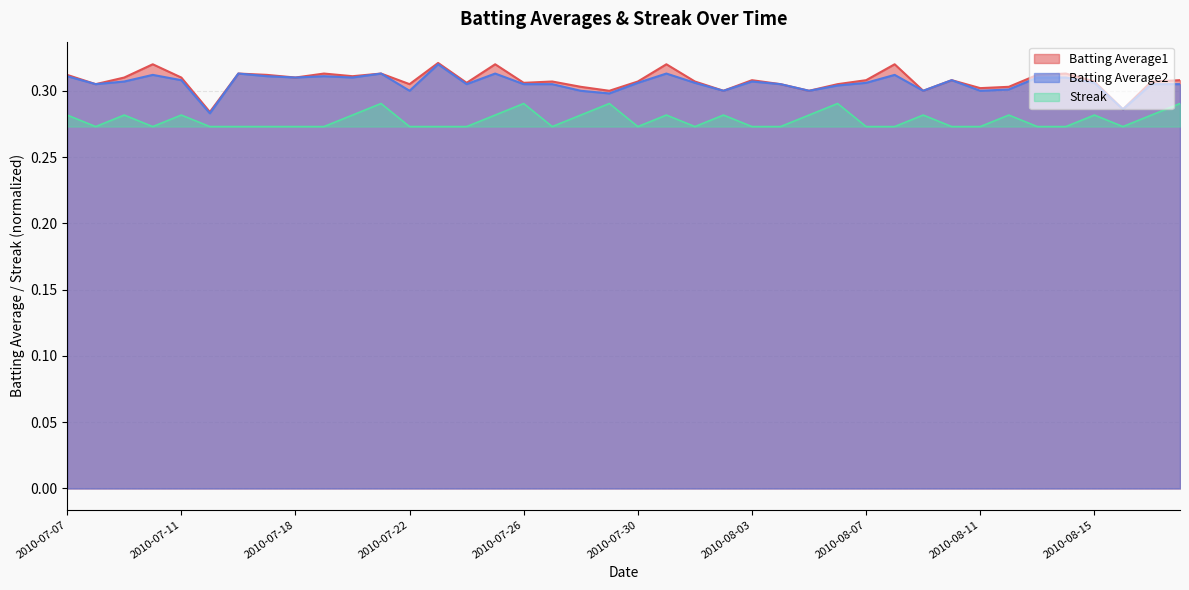

Which category has the highest value across all series?

2010-07-23